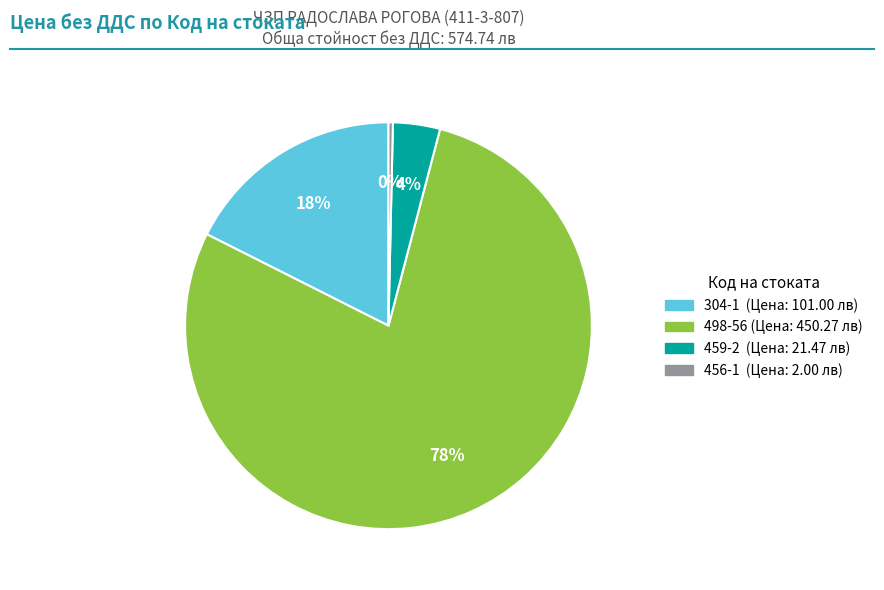

Which category has the smallest portion of the pie?

456-1